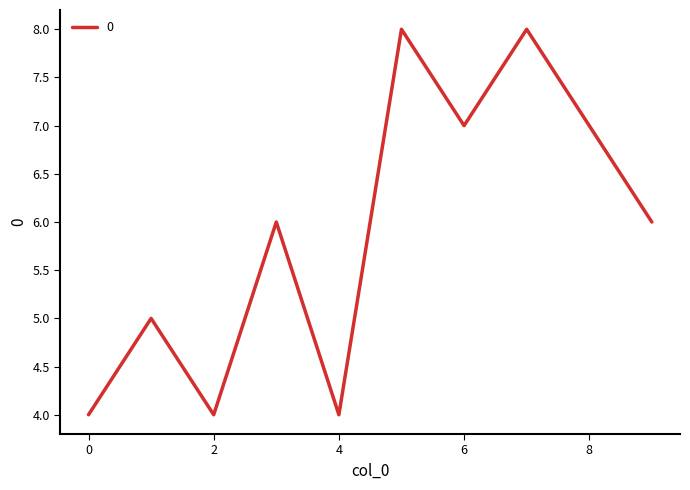

Count the values in the range 4 to 7.

8